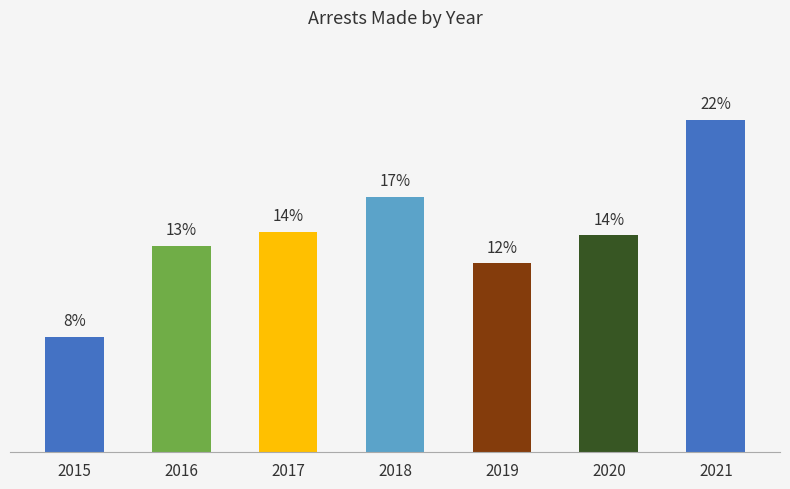

Is it true that the value at 2020 is 14.1?

True